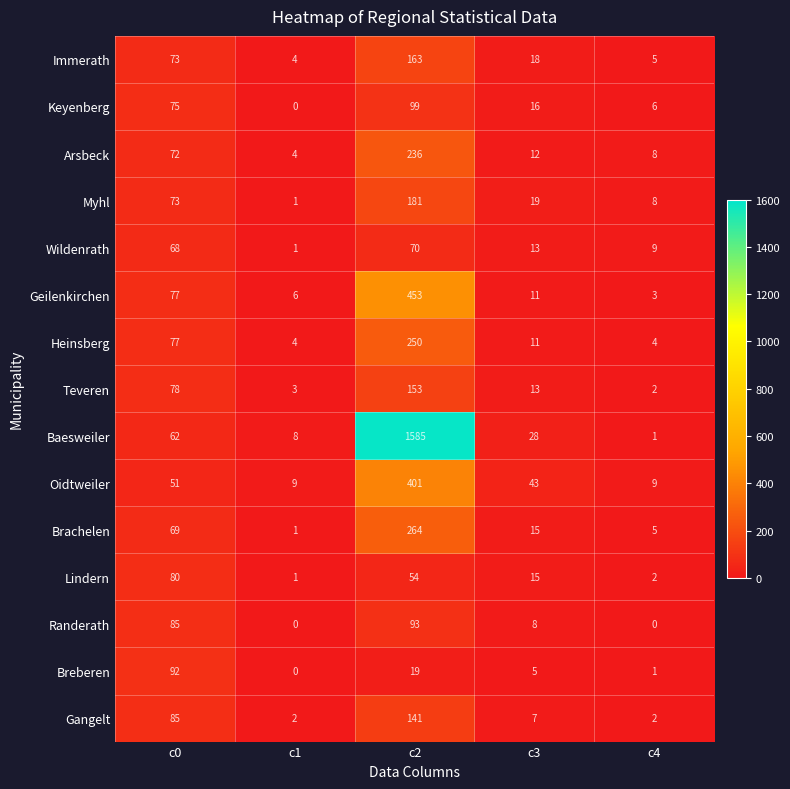

What is the average value of the Oidtweiler series?

103